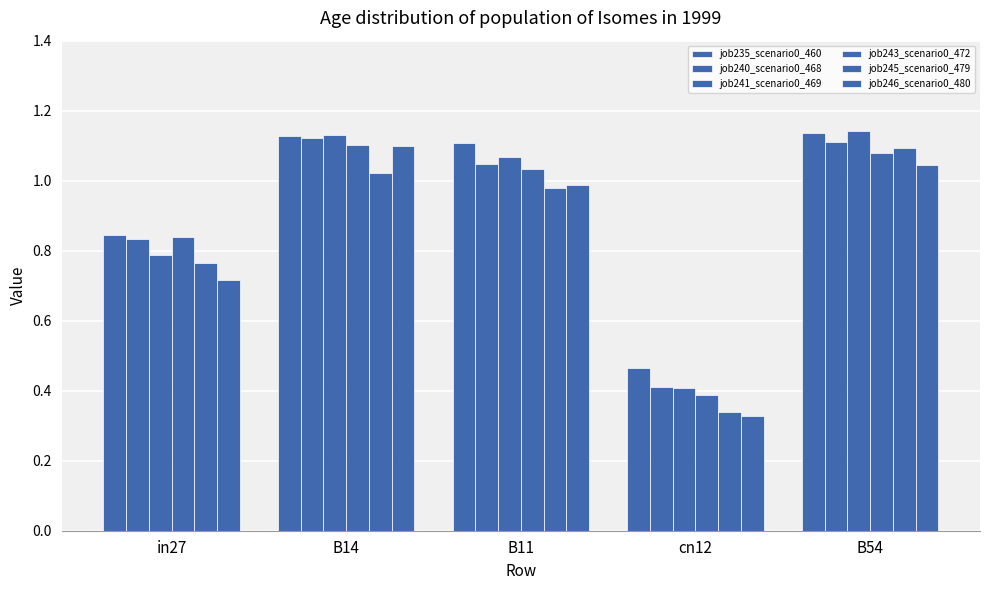

Read the job240_scenario0_468 value at B54.

1.1